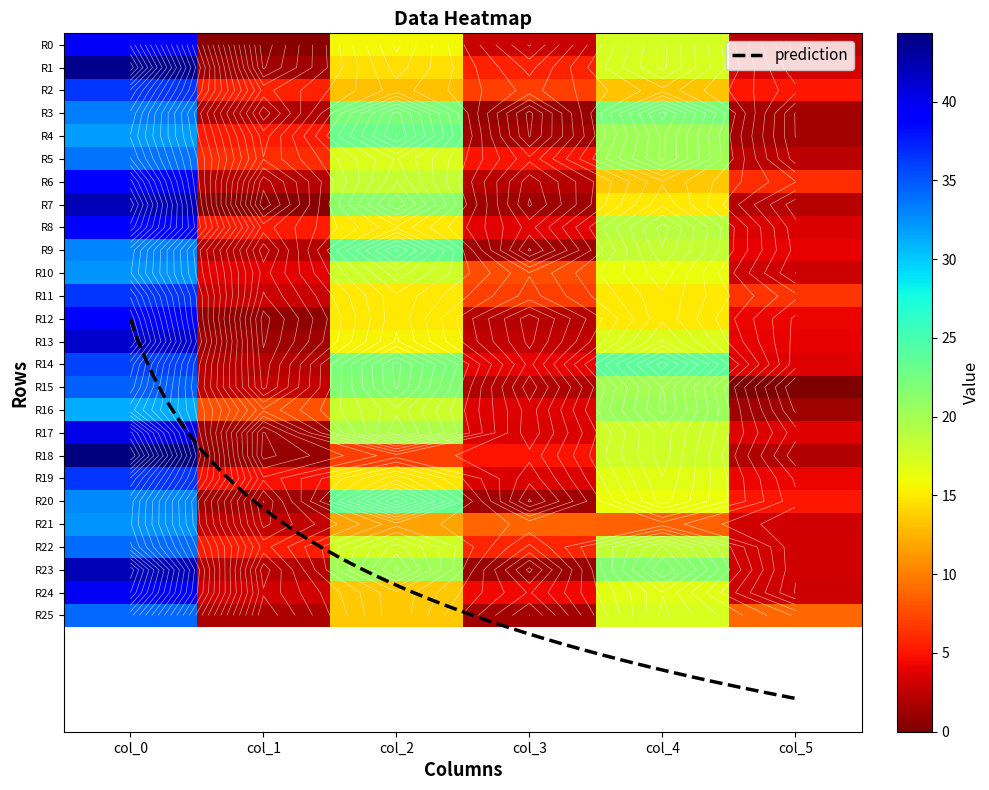

Which has a higher value, 18 or 3?

18